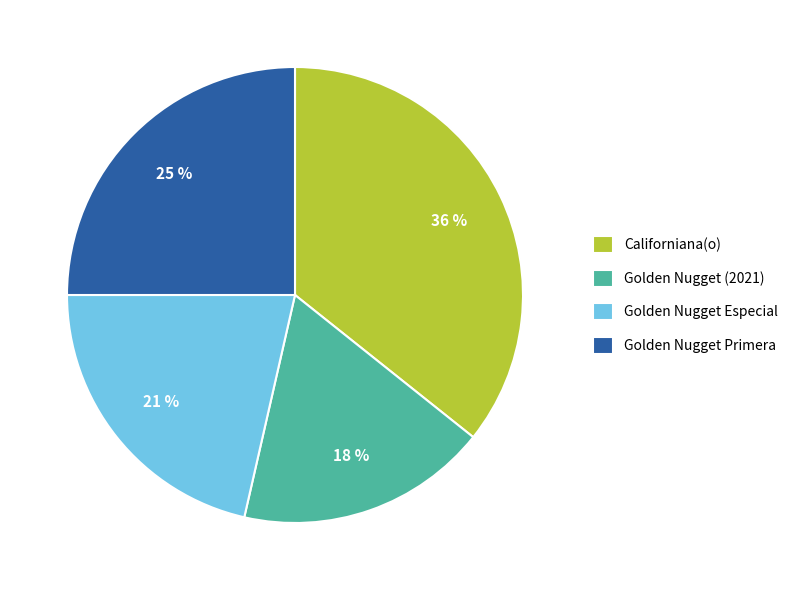

To the nearest percent, what is the combined percentage of Golden Nugget (2021) and Californiana(o)?

54%